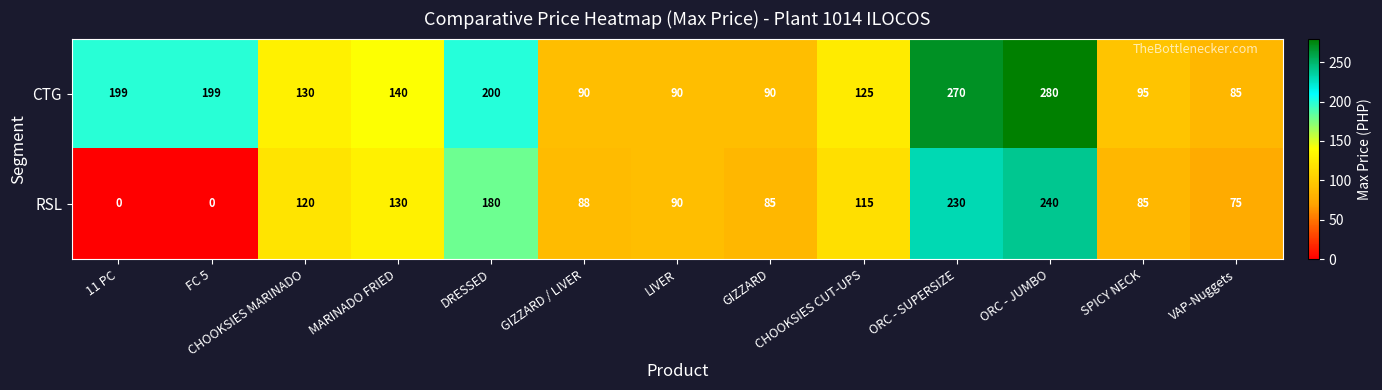

What is the maximum value shown in the chart?

280